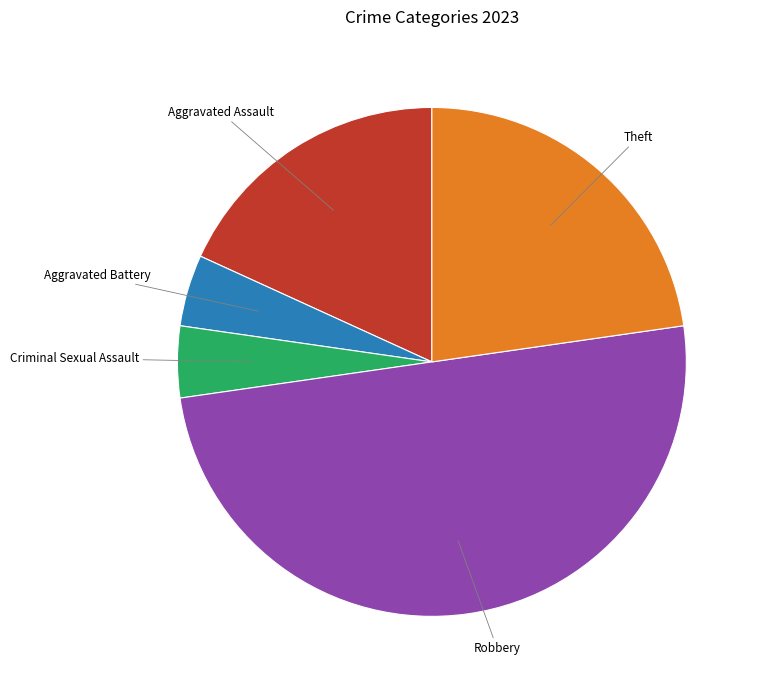

Does Criminal Sexual Assault account for over 50% of the chart?

No